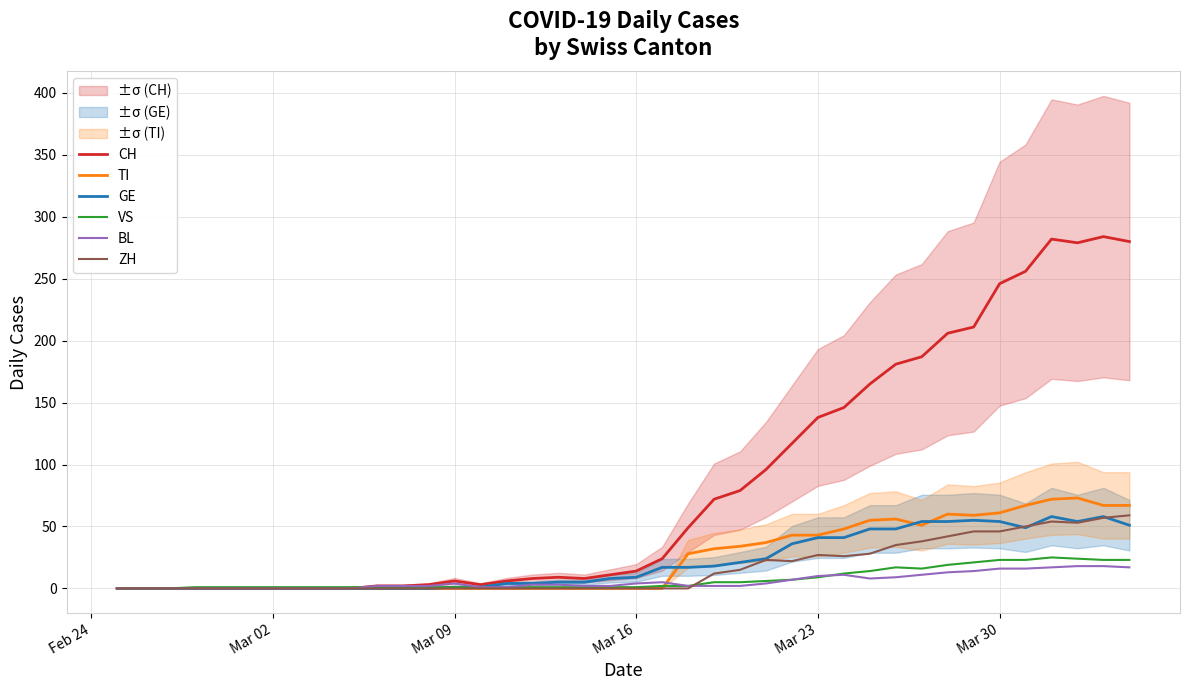

The TI series shows 61 at Mar 30. True or false?

True